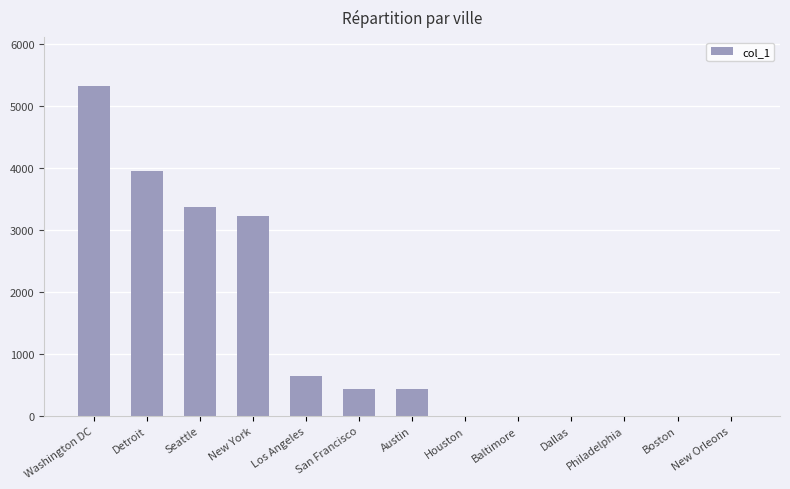

What is the sum of the values at Austin and Philadelphia?

434